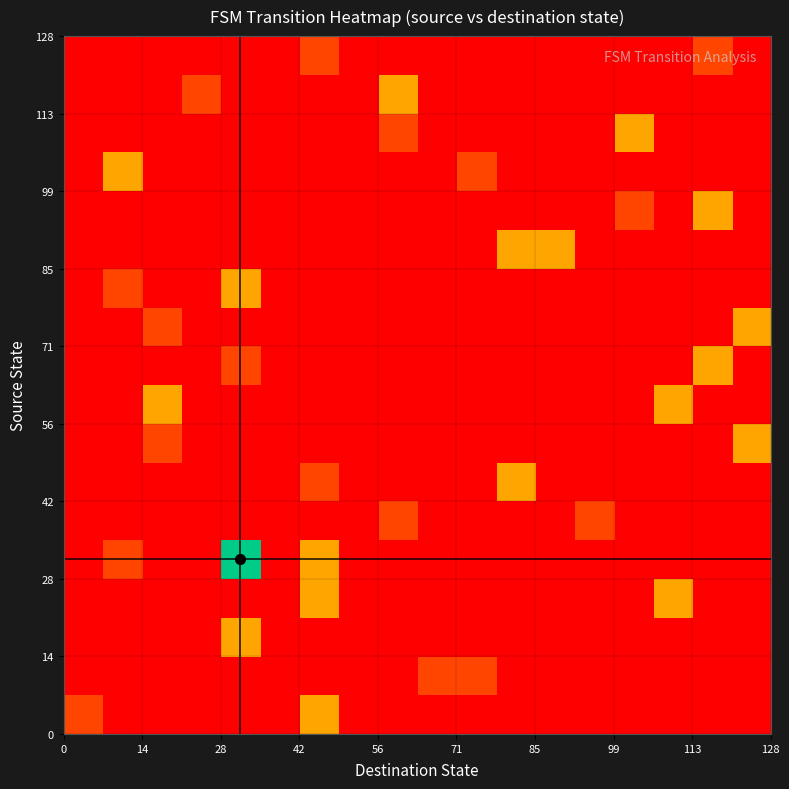

How many distinct data groups are displayed?

18